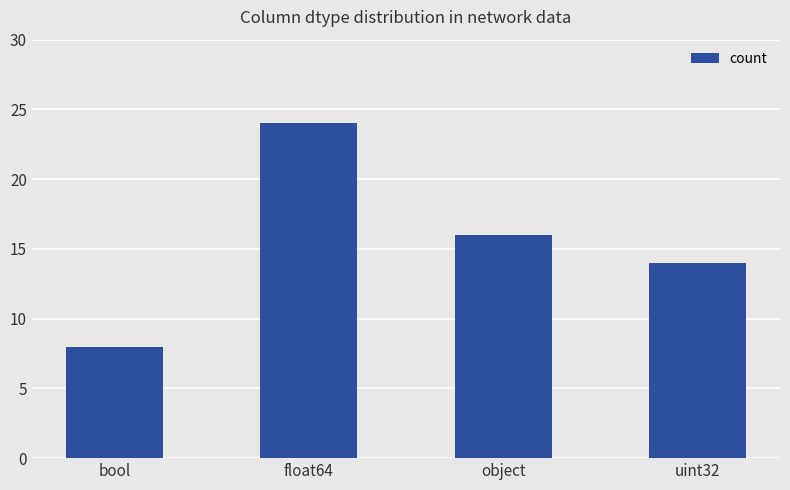

Rank the categories by value from lowest to highest.

bool, uint32, object, float64